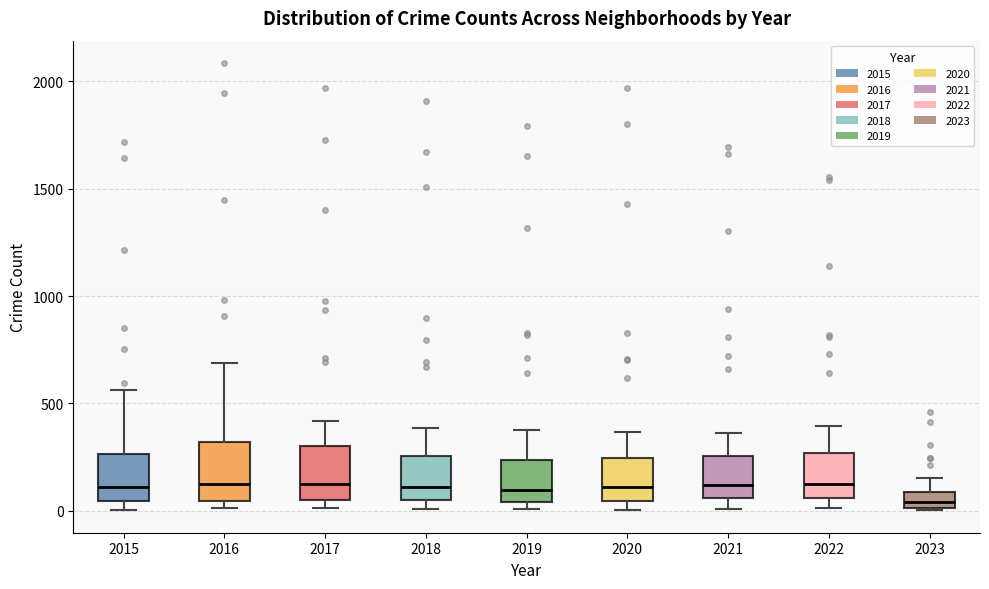

Where does the upper whisker of the box at x = 2023 end on the y-axis? The values are not printed on the chart, so give them approximately, as read against the axis.

150